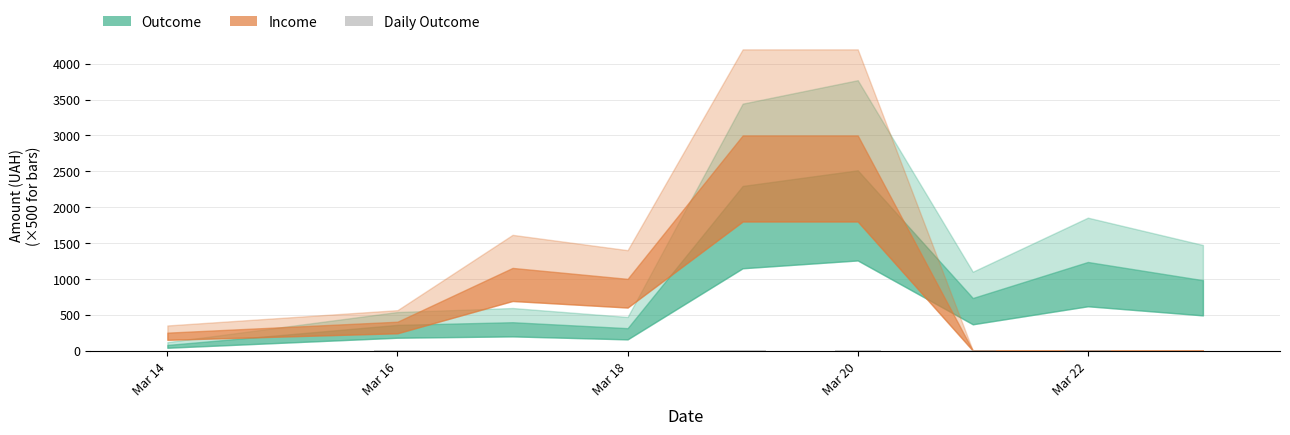

What is the sum of all values?

17.9